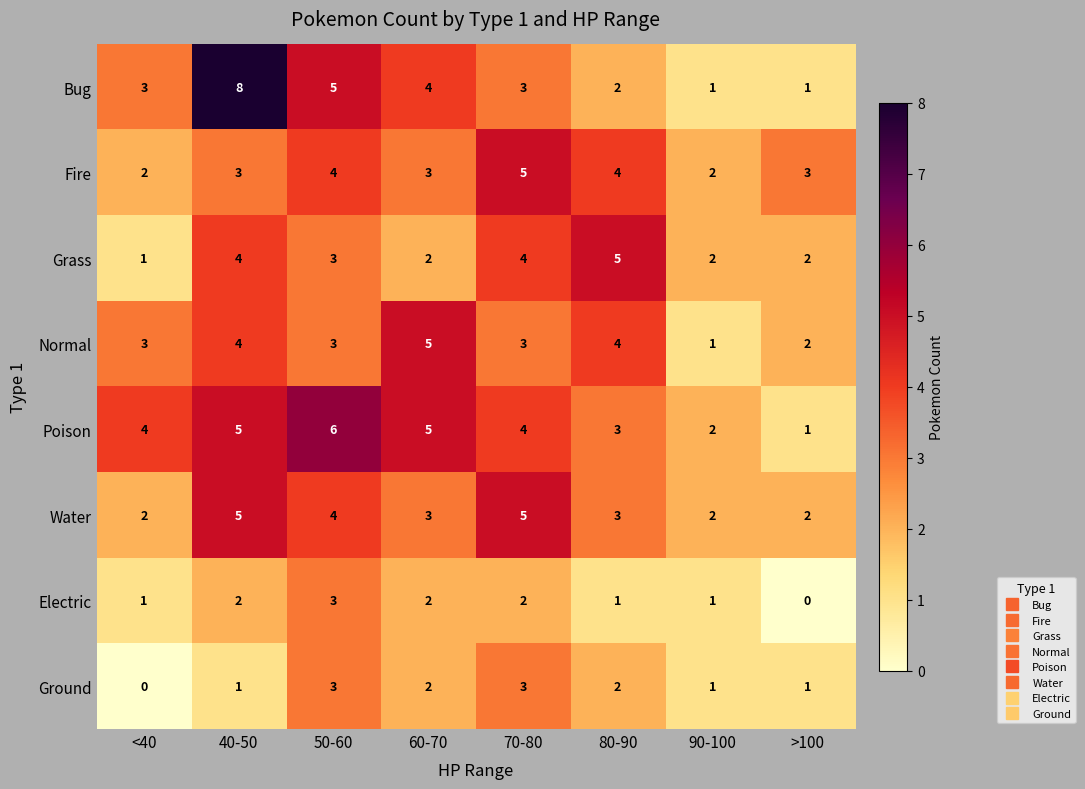

What is the highest value of the Water series?

5